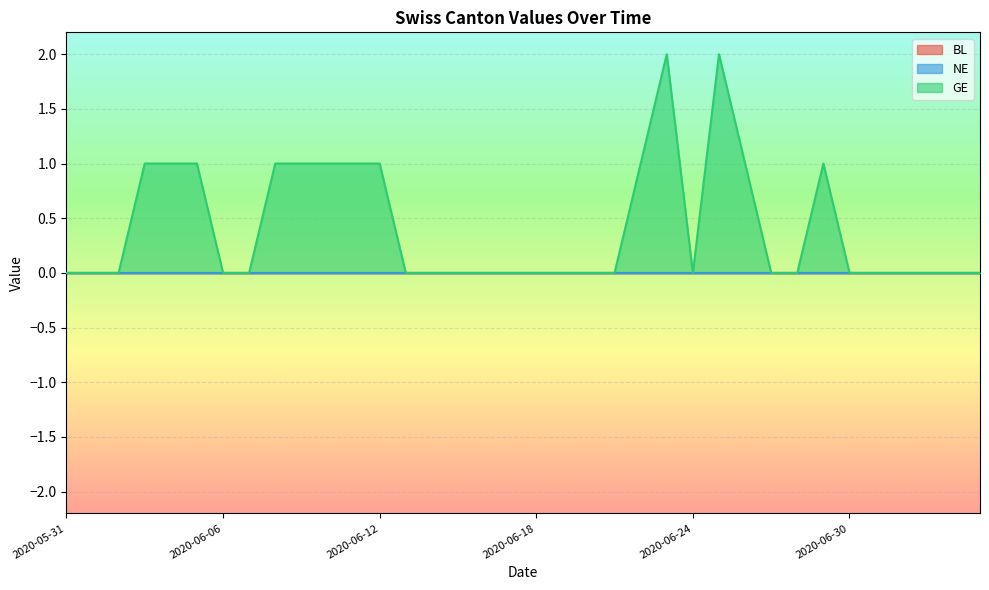

True or false: NE and BL cross at least once.

False